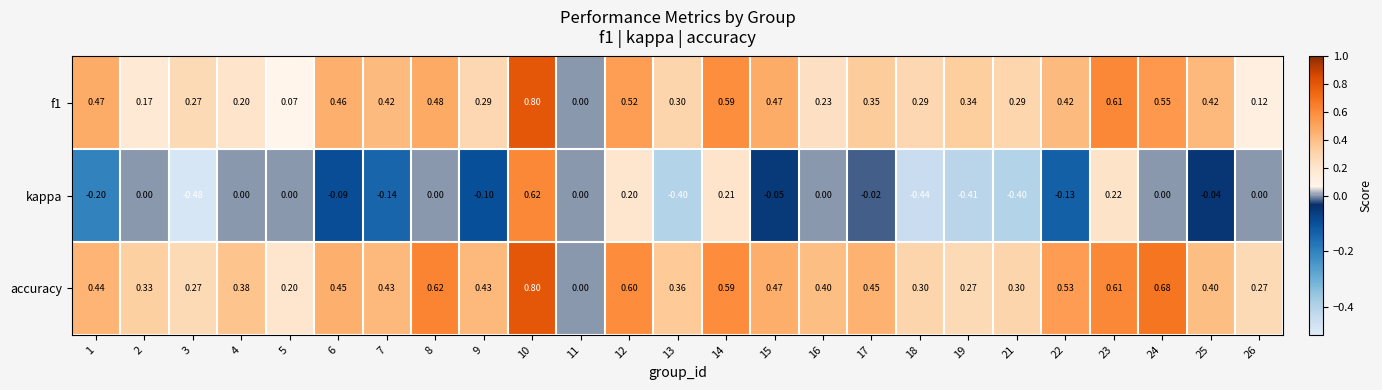

Which series has the largest total across all categories?

accuracy